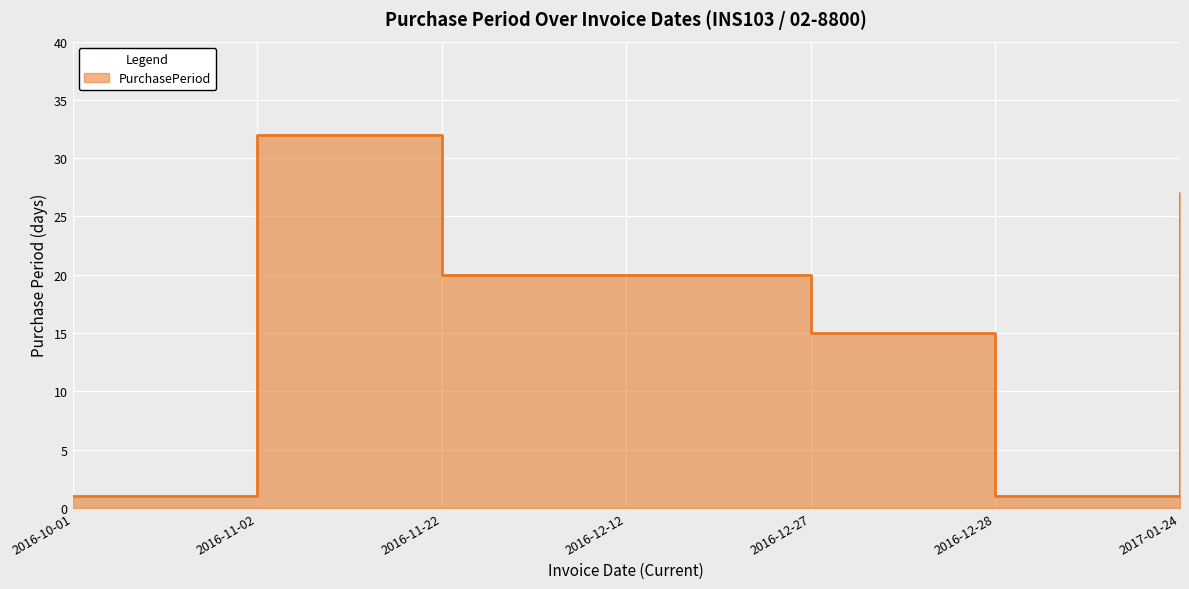

Does the chart display data point markers on the line(s)?

No